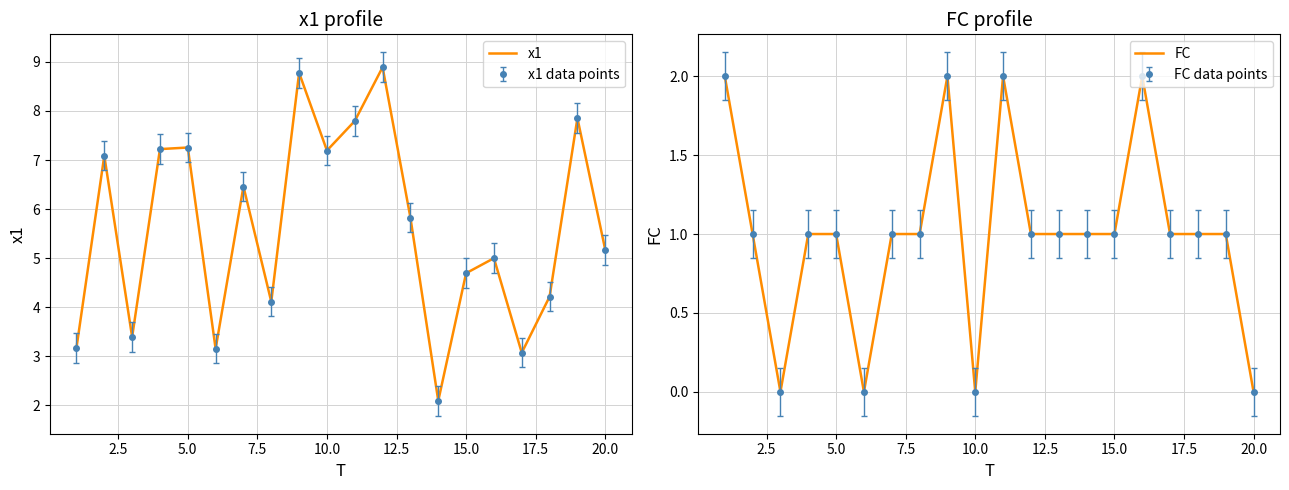

How many data points in x1 are less than 5?

8